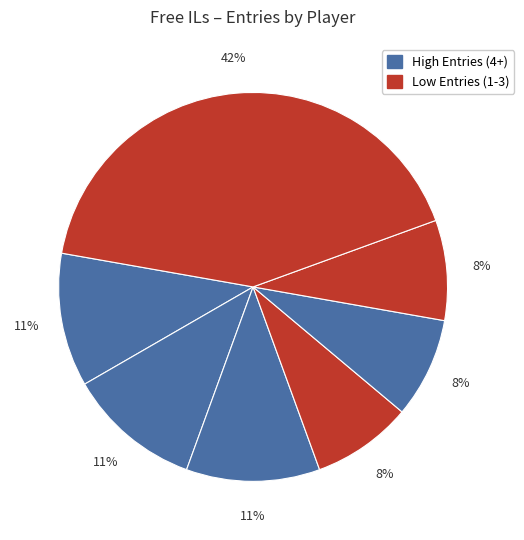

Count the number of slices in the pie.

7